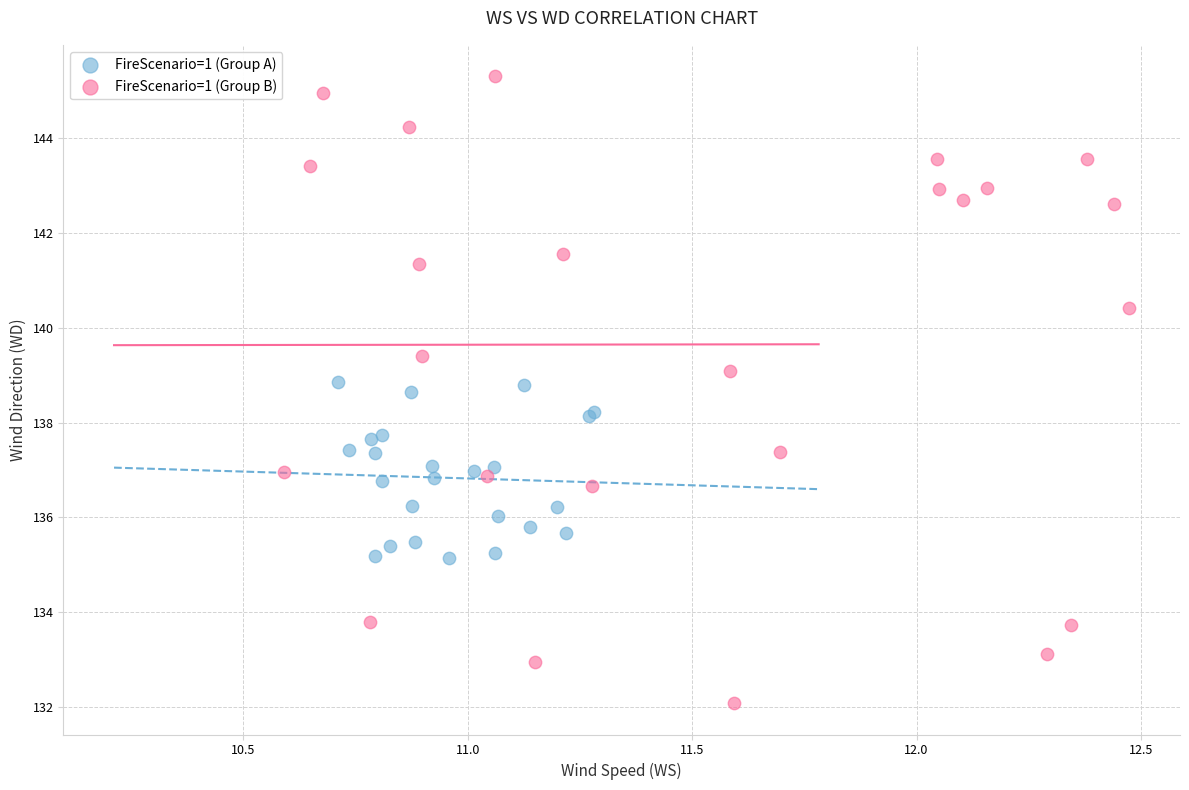

Which series reaches the minimum Y coordinate?

FireScenario=1 (Group B)